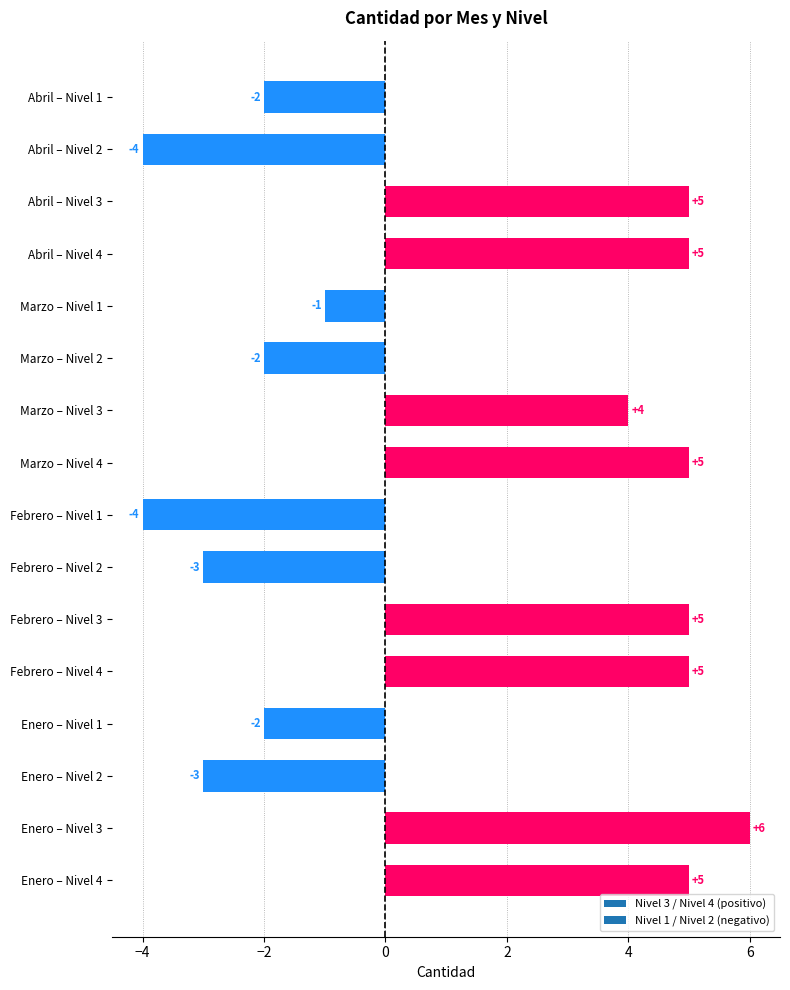

What is the sum of all values?

19